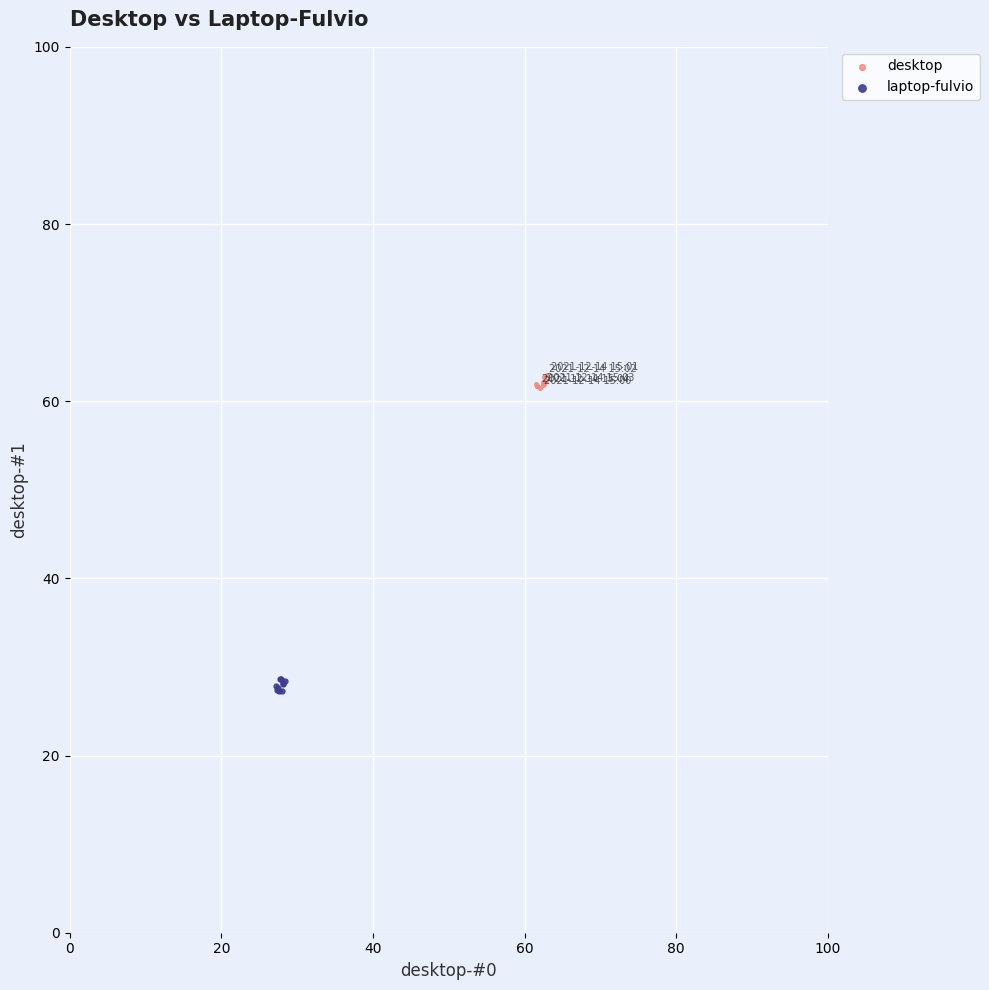

Which series contains the lowest Y value?

laptop-fulvio